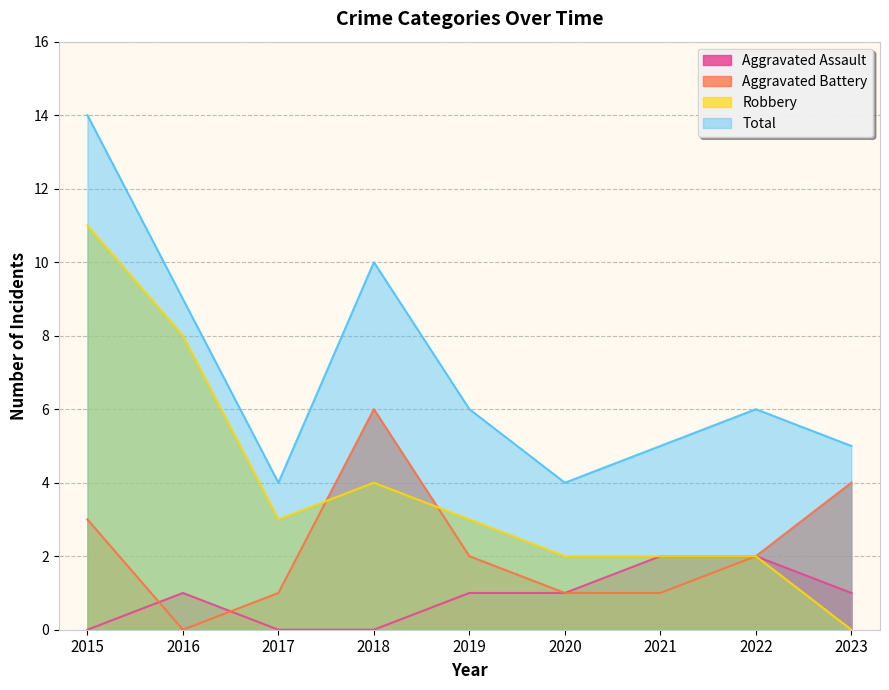

Which has a higher value, 2022 or 2017?

2022